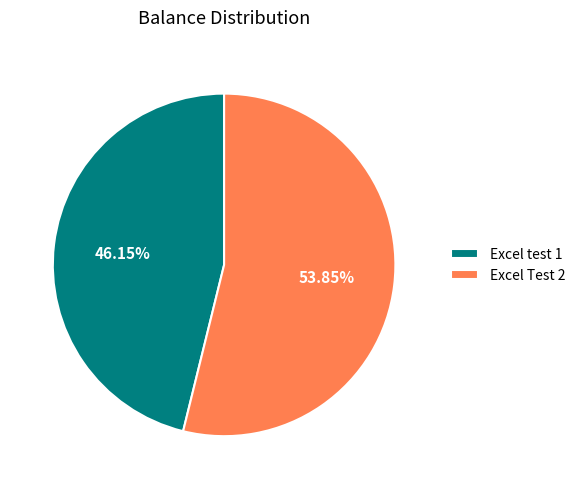

Rank the categories by value from lowest to highest.

Excel test 1, Excel Test 2